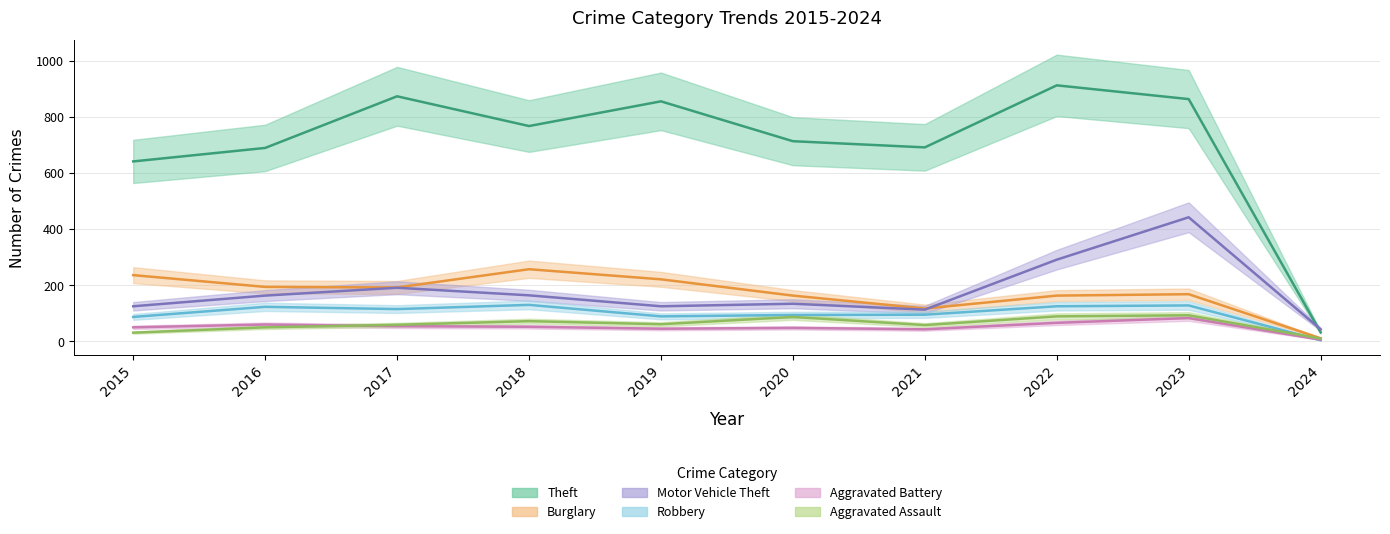

What is the lowest value of the Burglary series?

11